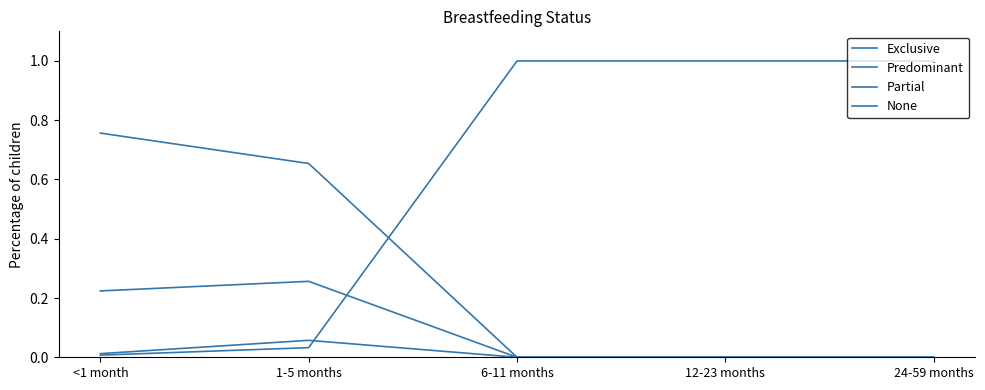

At which category is the sum across all series the highest?

<1 month